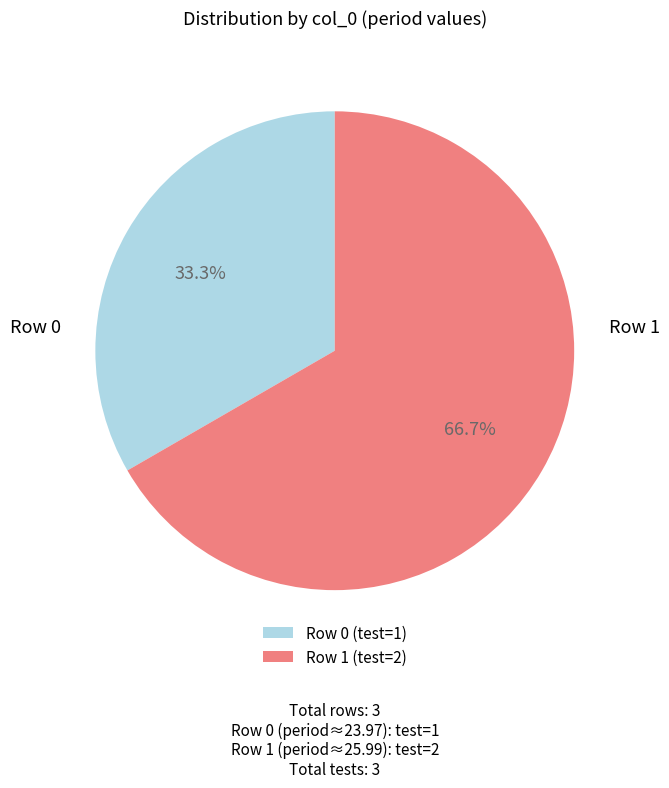

Does Row 1 account for over 50% of the chart?

Yes